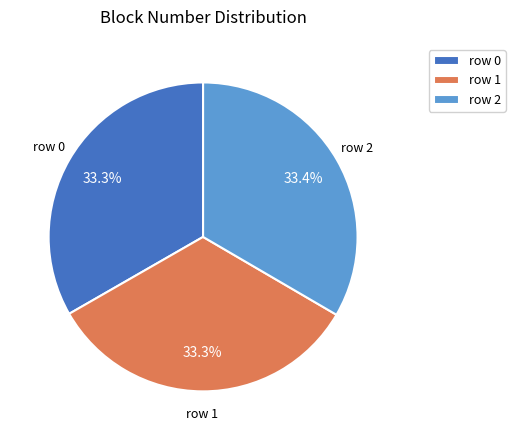

Combined, what portion of the pie is row 0 and row 2?

66.7%